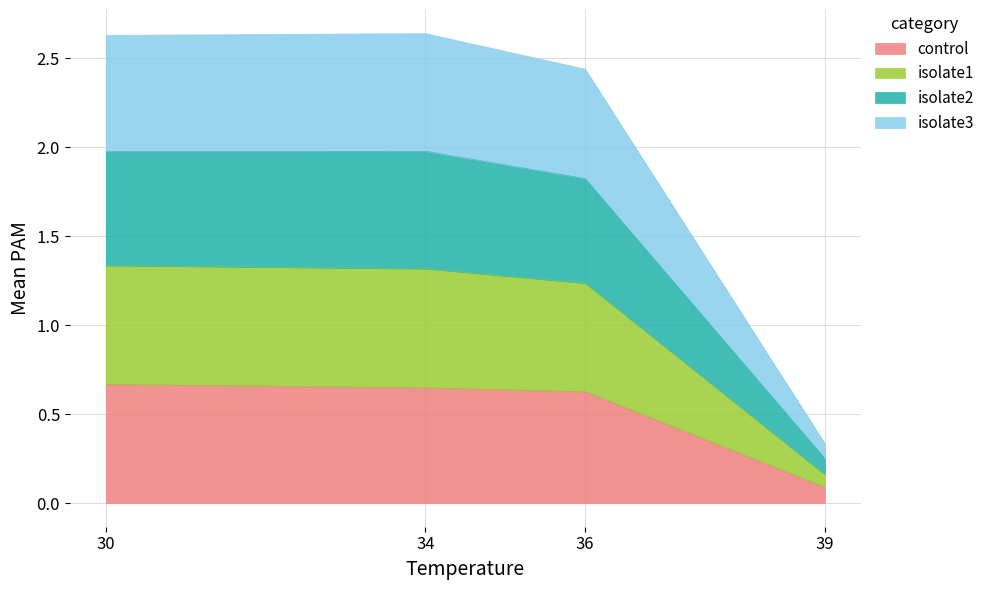

True or false: isolate1 and isolate3 intersect in this chart.

False